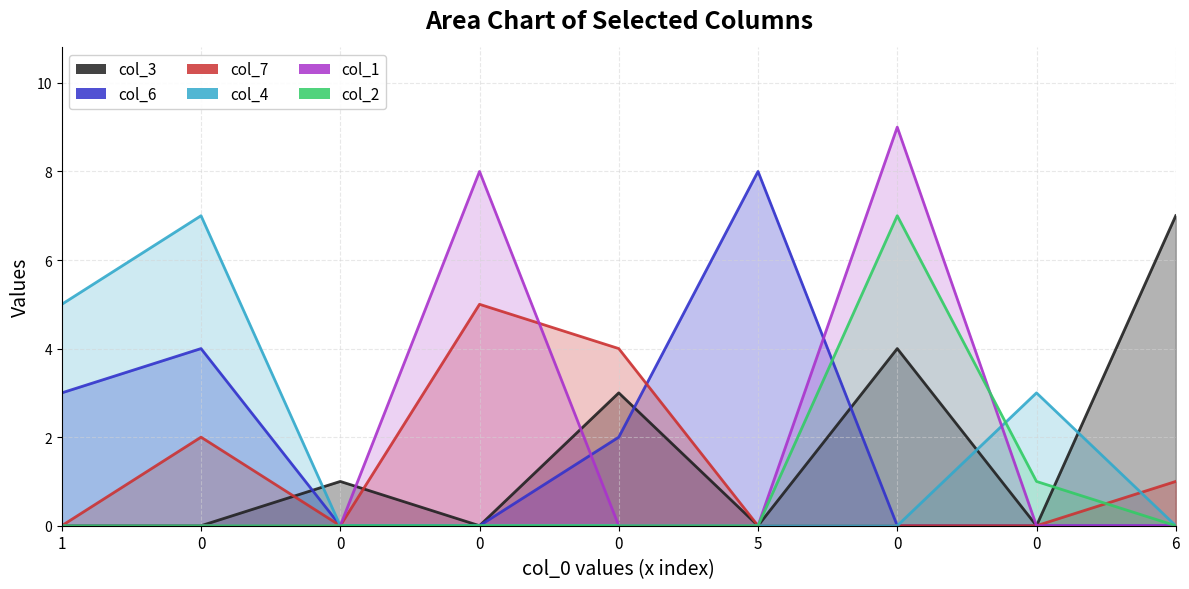

True or false: col_3 has a value of 0 at 0.

True